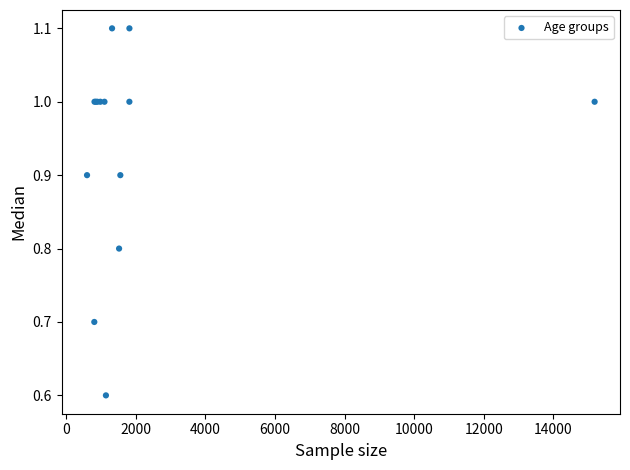

What Y value in the scatter plot is closest to 0?

0.6